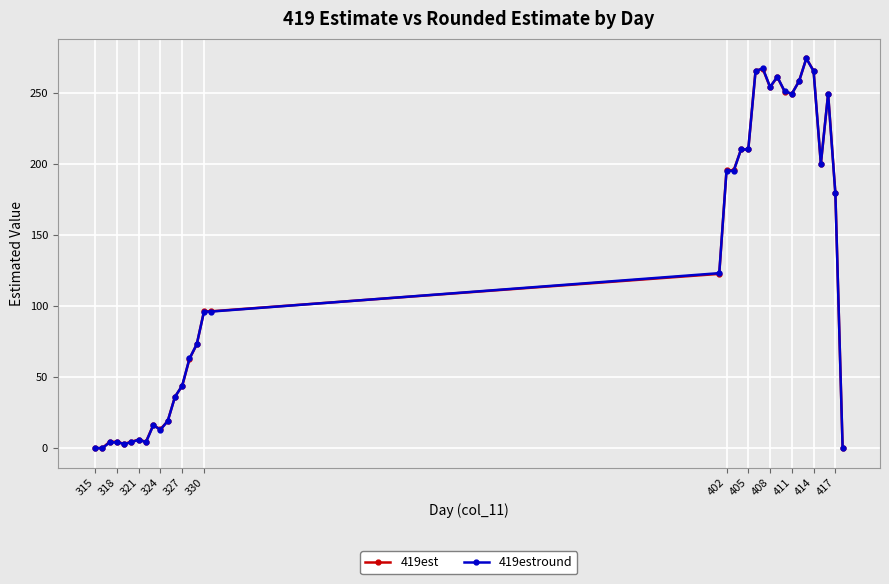

How many distinct data groups are displayed?

2